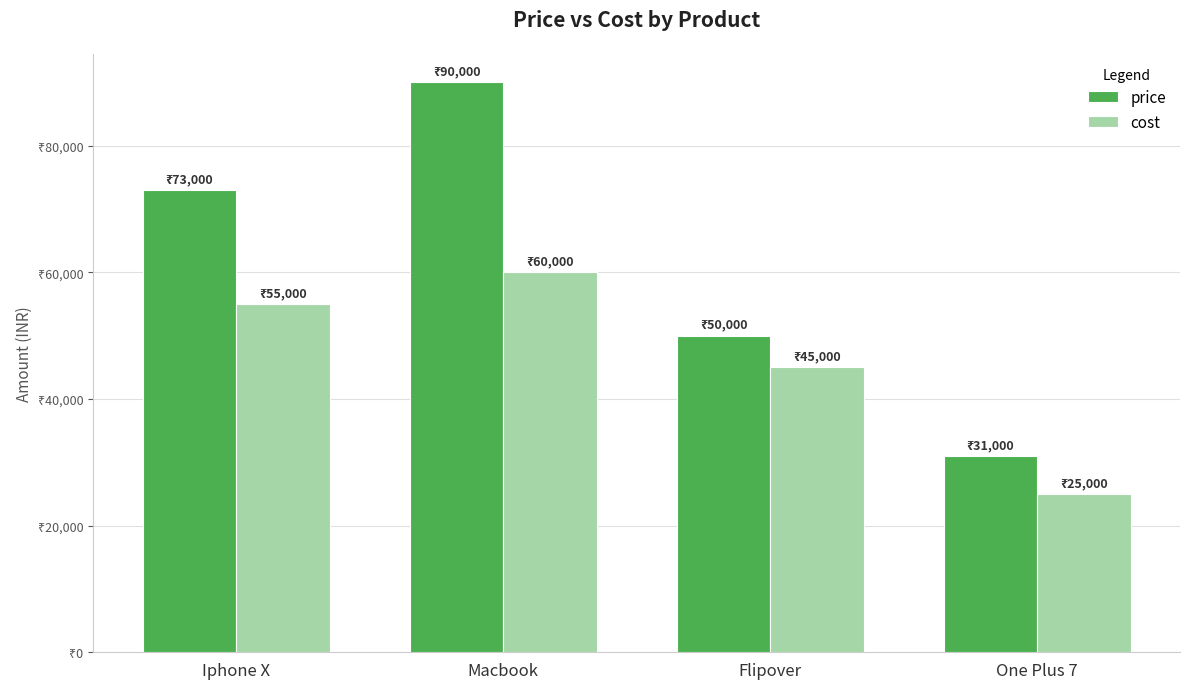

Which series changed the most between Iphone X and One Plus 7?

price